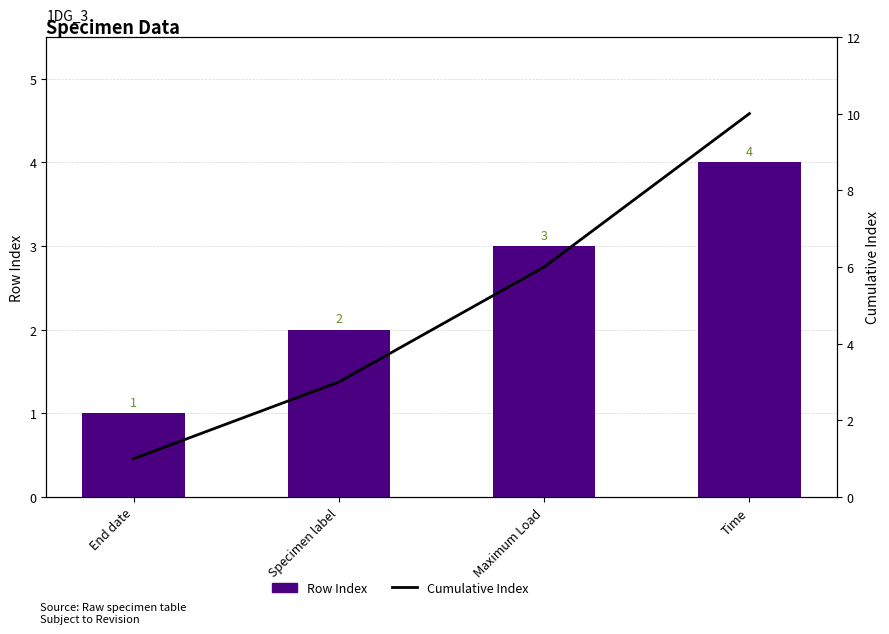

Rank the series by their maximum value, from lowest to highest.

Row Index, Cumulative Index